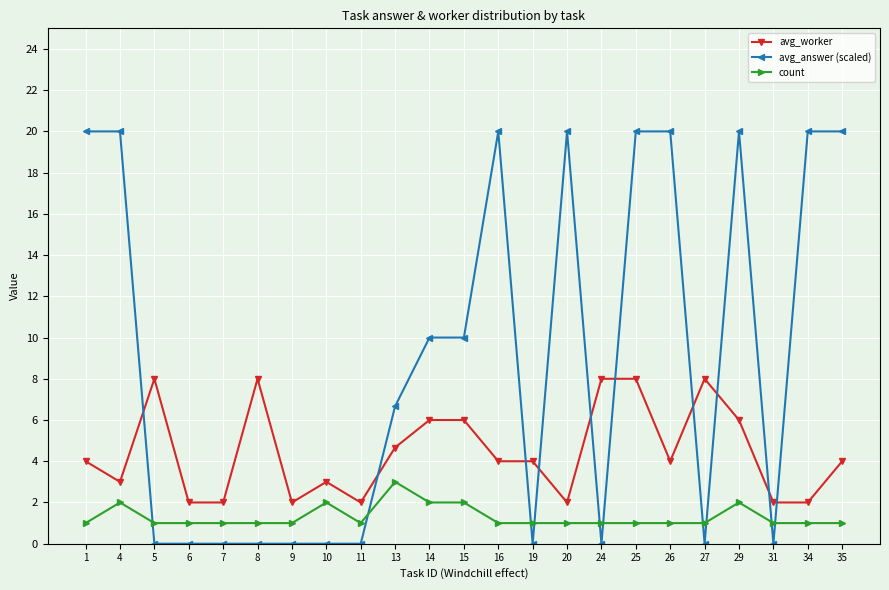

Rank the series at 10 from highest to lowest value.

avg_worker, count, avg_answer (scaled)